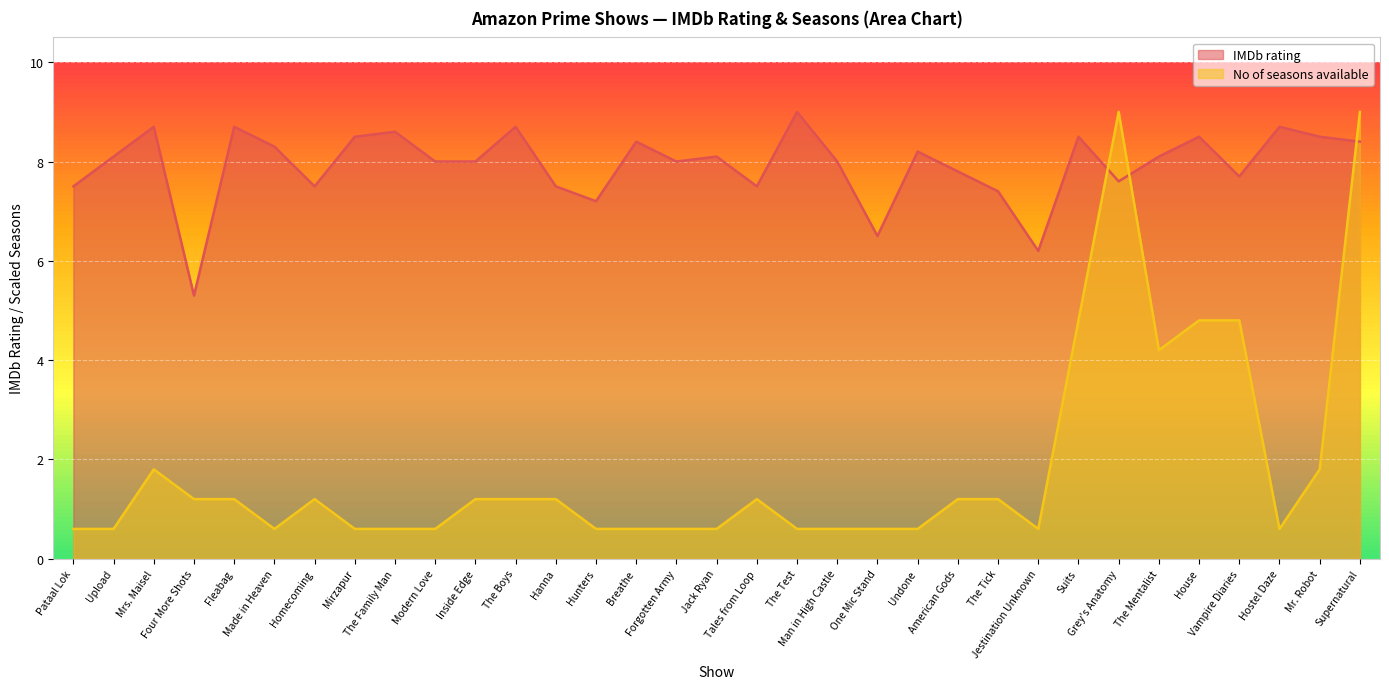

Rank the categories by IMDb rating value from highest to lowest.

The Test, Mrs. Maisel, Fleabag, The Boys, Hostel Daze, The Family Man, Mirzapur, Suits, House, Mr. Robot, Breathe, Supernatural, Made in Heaven, Undone, Upload, Jack Ryan, The Mentalist, Modern Love, Inside Edge, Forgotten Army, Man in High Castle, American Gods, Vampire Diaries, Grey's Anatomy, Pataal Lok, Homecoming, Hanna, Tales from Loop, The Tick, Hunters, One Mic Stand, Jestination Unknown, Four More Shots